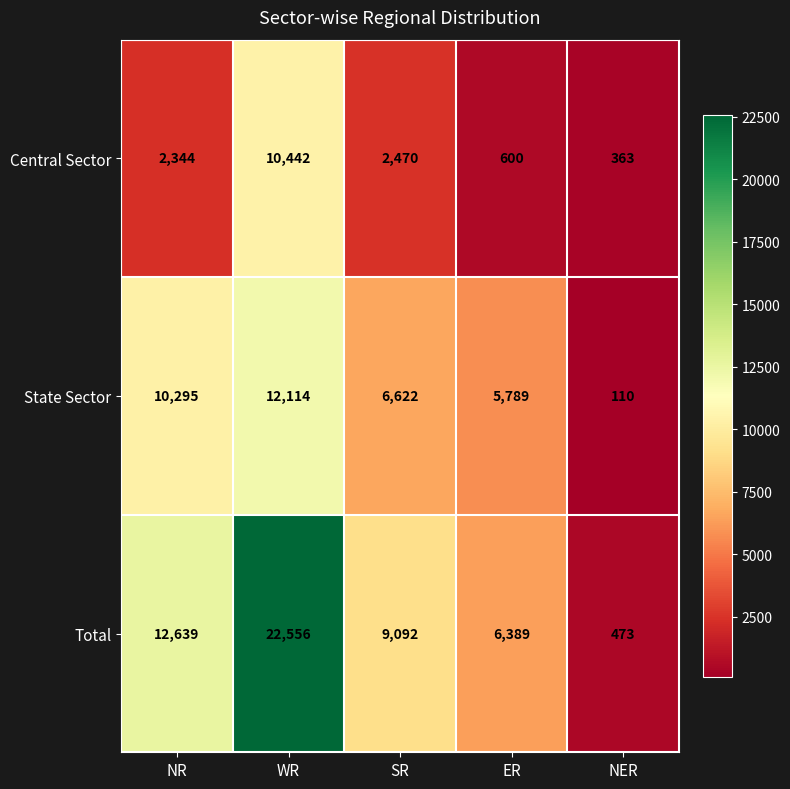

The State Sector series shows 12114 at WR. True or false?

True